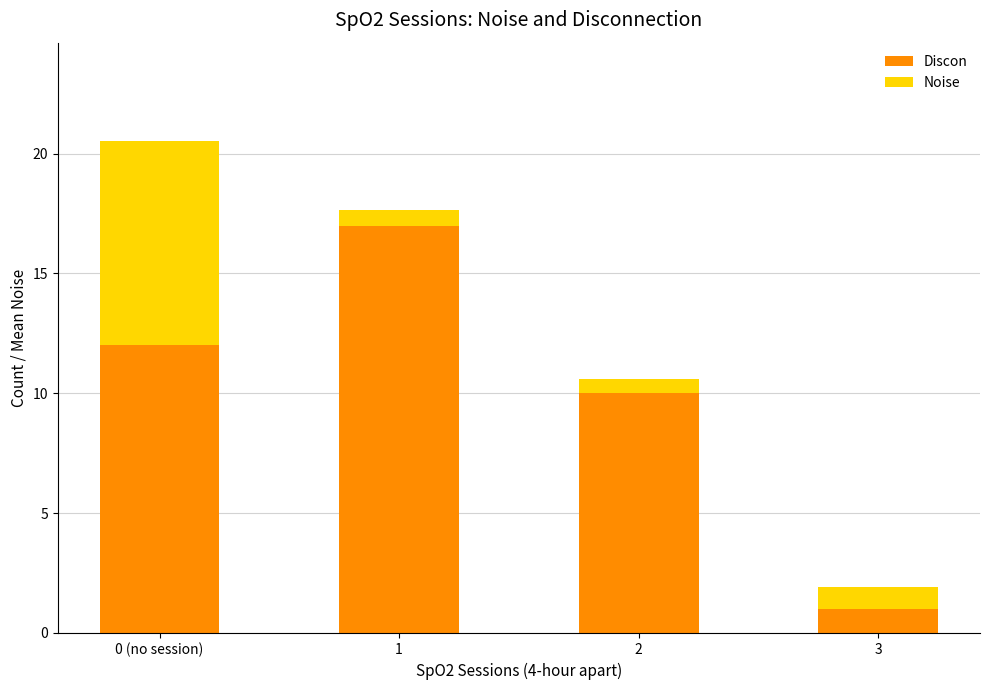

Reading left to right, list the values for the Discon series.

0 (no session)=12.0	1=17.0	2=10.0	3=1.0